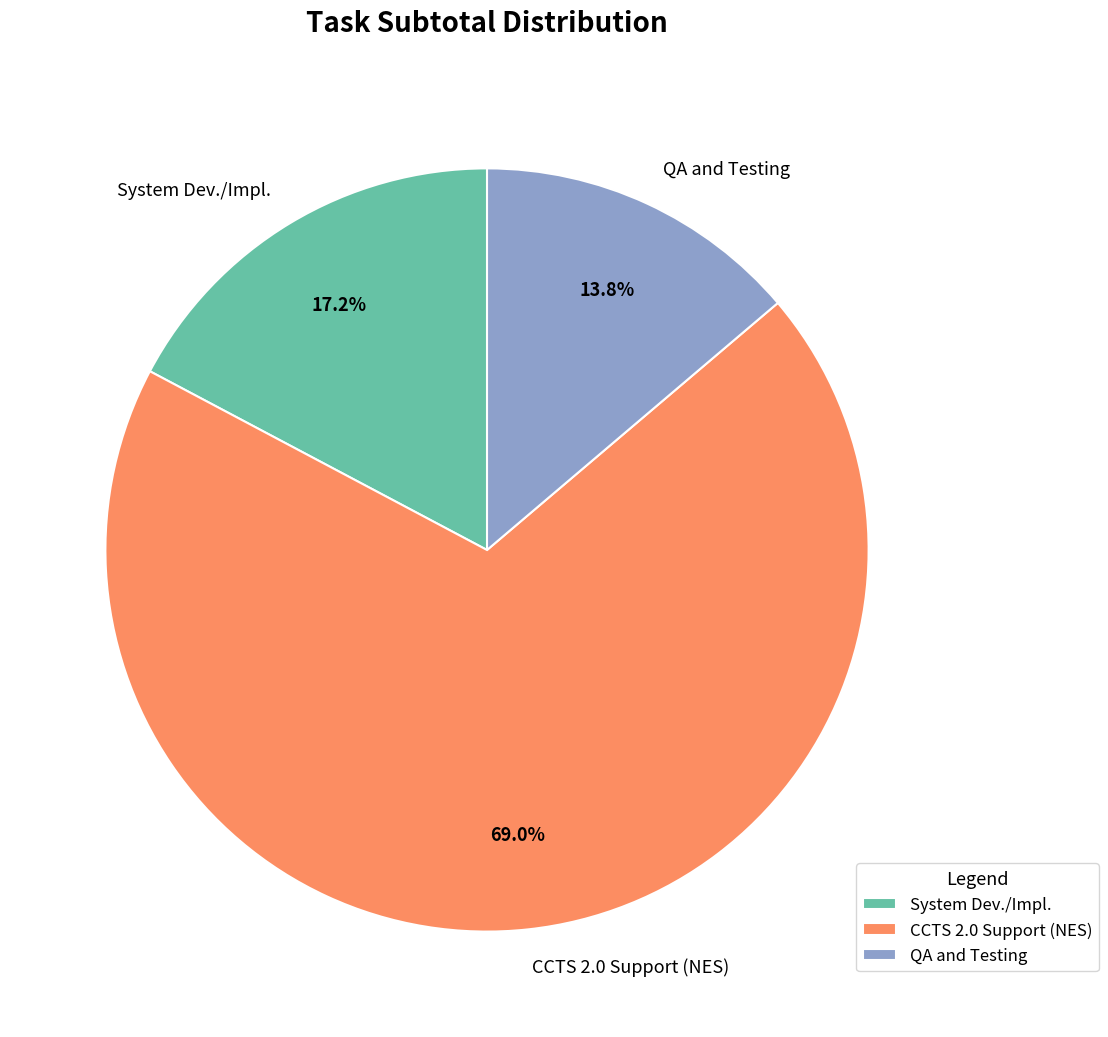

How many slices are in this pie chart?

3